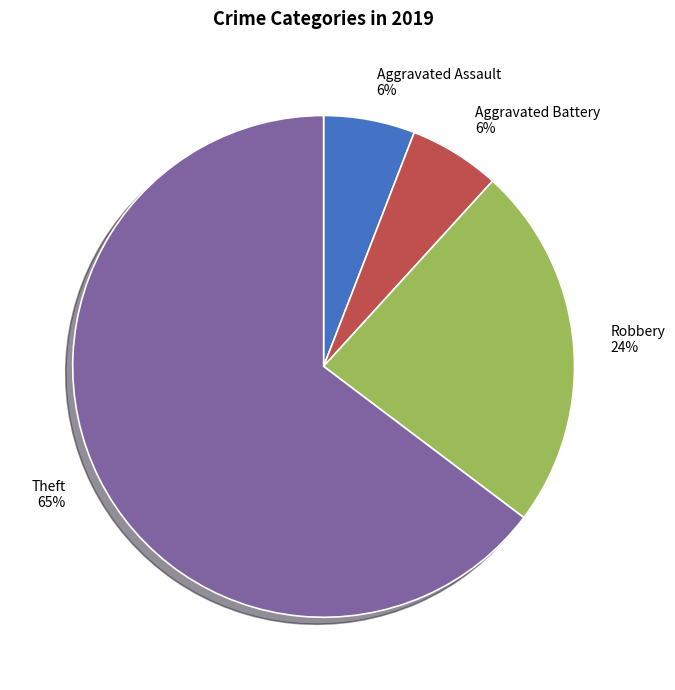

What is the ratio of the value at Robbery to the value at Aggravated Battery?

4.0